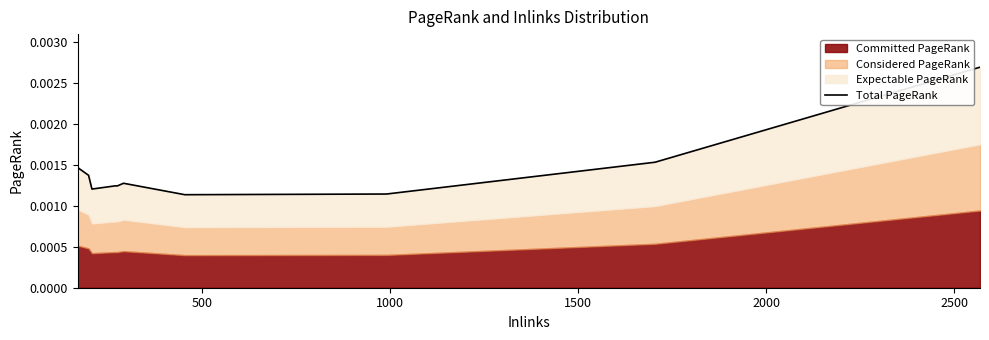

How many lines are shown in the chart?

1